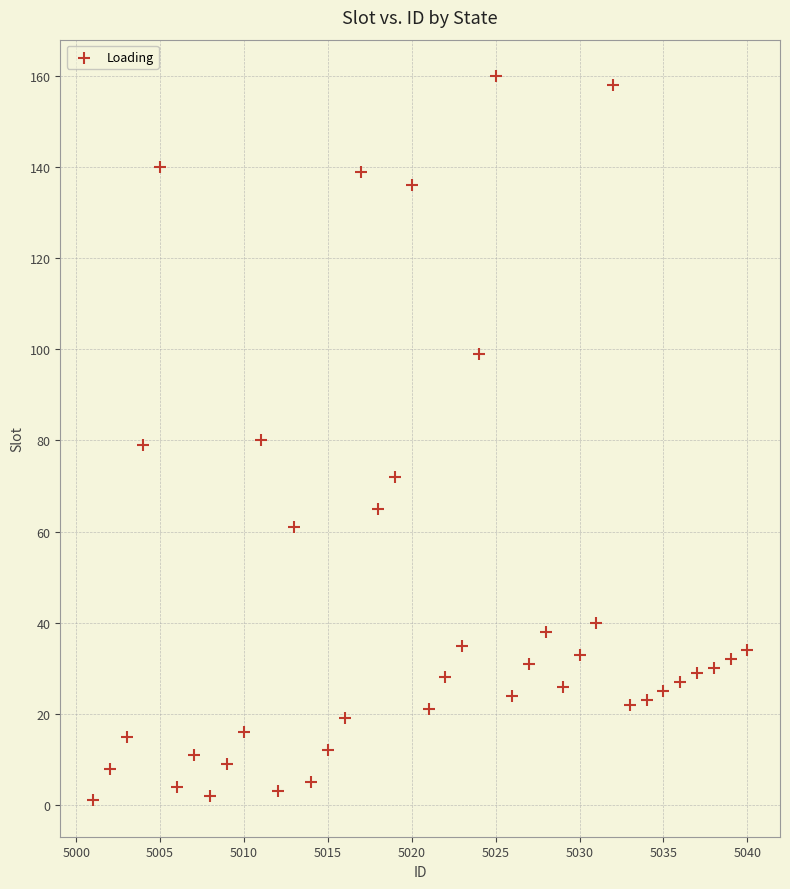

What is the range of X values (max minus min)?

39